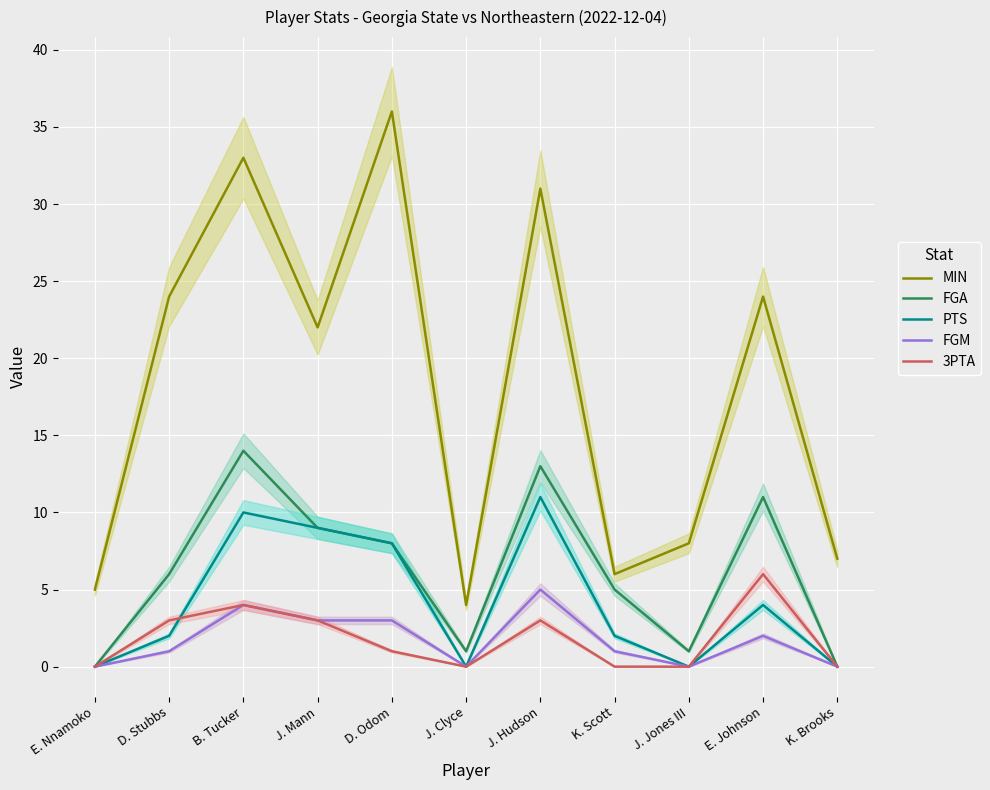

True or false: FGA and FGM cross at least once.

False